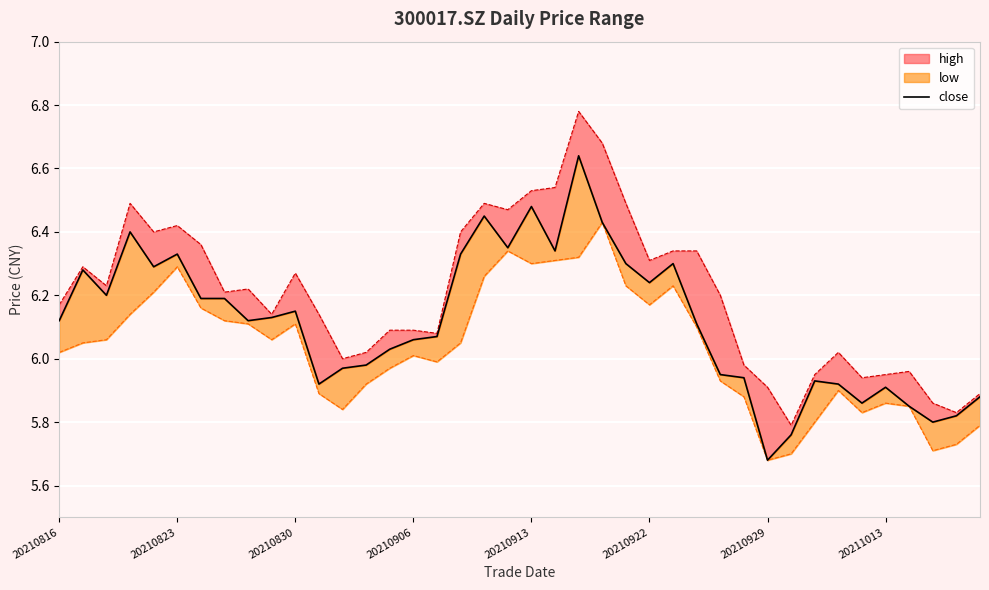

What is the difference between the second highest and minimum values?

0.8